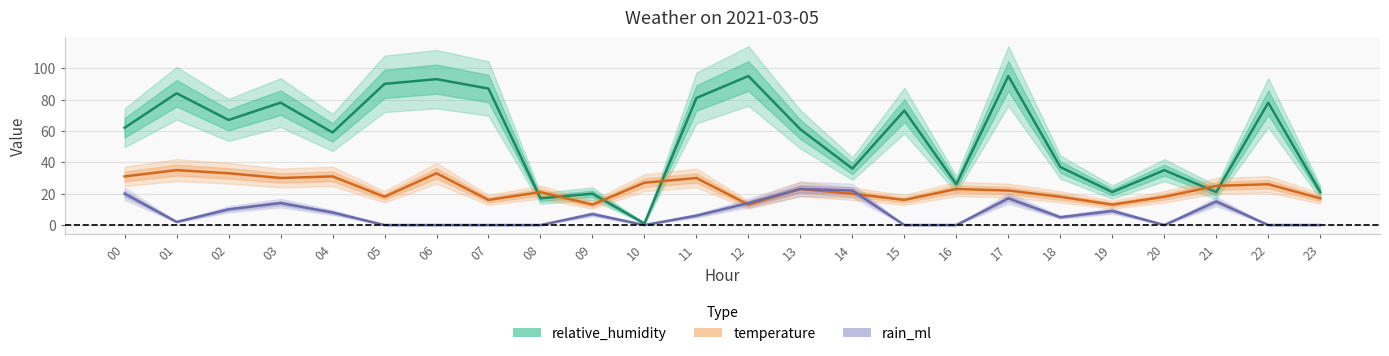

What are all the series names shown in the legend?

relative_humidity, temperature, rain_ml